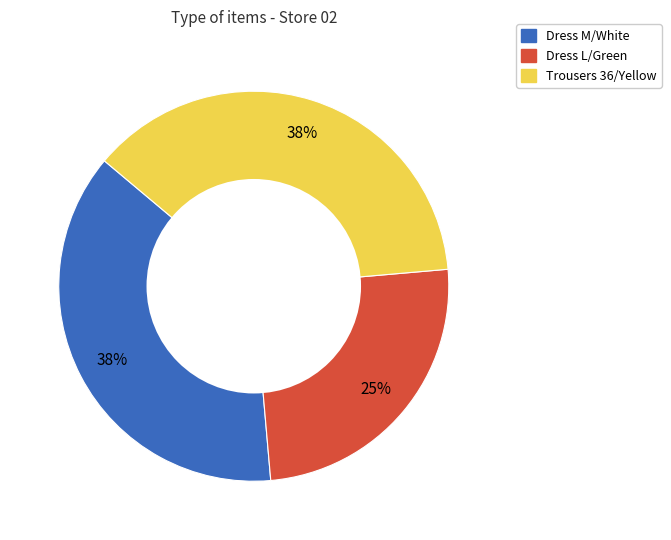

How many segments does this pie chart have?

3